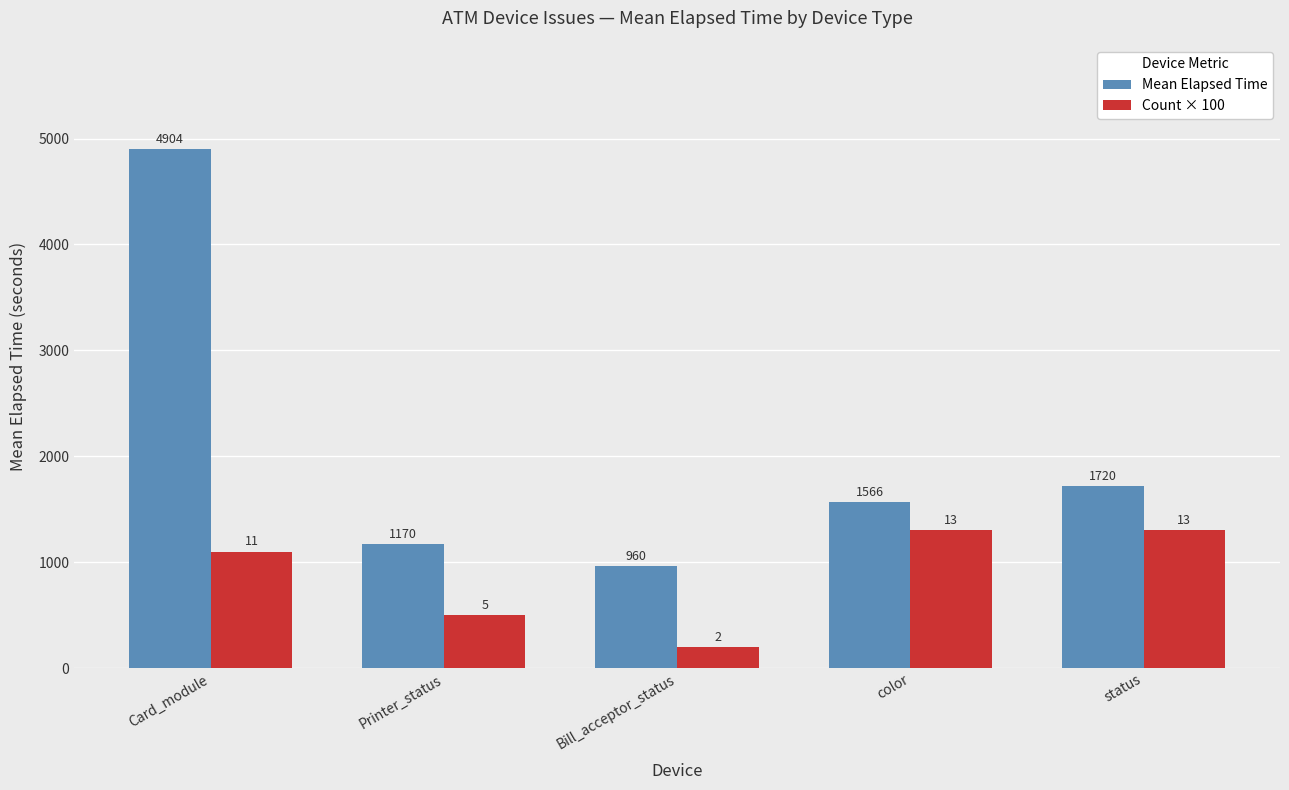

At which label is Count × 100 closest to 750?

Printer_status